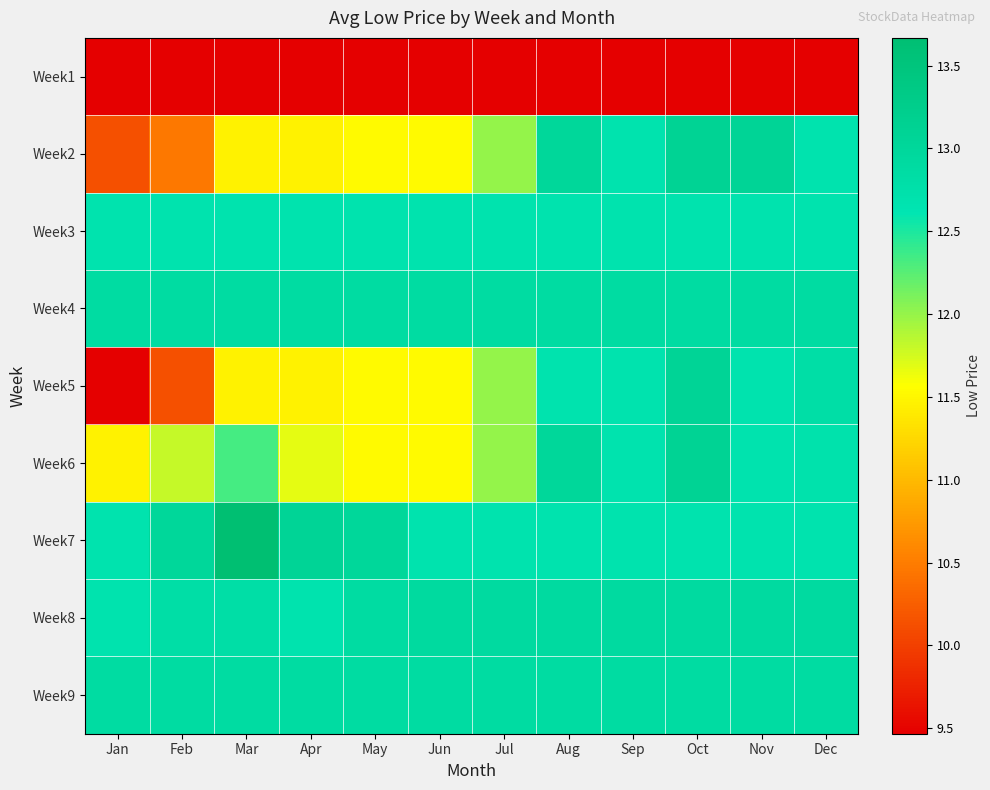

Reading right to left, list all the values displayed in this chart.

Week1: Dec=9.5	Nov=9.5	Oct=9.5	Sep=9.5	Aug=9.5	Jul=9.5	Jun=9.5	May=9.5	Apr=9.5	Mar=9.5	Feb=9.5	Jan=9.5
Week2: Dec=12.7	Nov=13.1	Oct=13.1	Sep=12.7	Aug=13.0	Jul=12.0	Jun=11.5	May=11.5	Apr=11.5	Mar=11.5	Feb=10.5	Jan=10.1
Week3: Dec=12.7	Nov=12.7	Oct=12.7	Sep=12.7	Aug=12.7	Jul=12.7	Jun=12.7	May=12.7	Apr=12.7	Mar=12.7	Feb=12.7	Jan=12.7
Week4: Dec=12.9	Nov=12.9	Oct=12.9	Sep=12.9	Aug=12.9	Jul=12.9	Jun=12.9	May=12.9	Apr=12.9	Mar=12.9	Feb=12.9	Jan=12.9
Week5: Dec=12.8	Nov=12.7	Oct=13.1	Sep=12.7	Aug=12.7	Jul=12.0	Jun=11.5	May=11.5	Apr=11.5	Mar=11.5	Feb=10.1	Jan=9.5
Week6: Dec=12.7	Nov=12.7	Oct=13.1	Sep=12.7	Aug=13.0	Jul=12.0	Jun=11.5	May=11.5	Apr=11.7	Mar=12.3	Feb=11.8	Jan=11.5
Week7: Dec=12.7	Nov=12.7	Oct=12.7	Sep=12.7	Aug=12.7	Jul=12.7	Jun=12.7	May=13.0	Apr=13.1	Mar=13.7	Feb=13.0	Jan=12.7
Week8: Dec=12.9	Nov=12.9	Oct=12.9	Sep=12.9	Aug=12.9	Jul=12.9	Jun=12.9	May=12.9	Apr=12.7	Mar=12.8	Feb=12.8	Jan=12.7
Week9: Dec=12.9	Nov=12.9	Oct=12.9	Sep=12.9	Aug=12.9	Jul=12.9	Jun=12.9	May=12.9	Apr=12.9	Mar=12.9	Feb=12.9	Jan=12.9